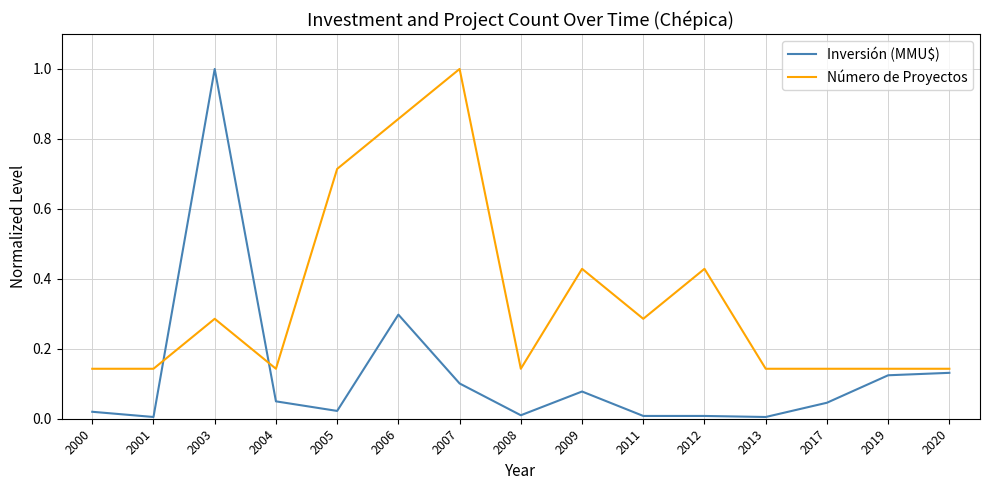

True or false: Inversión (MMU$) has a value of 0.0 at 2009.

False